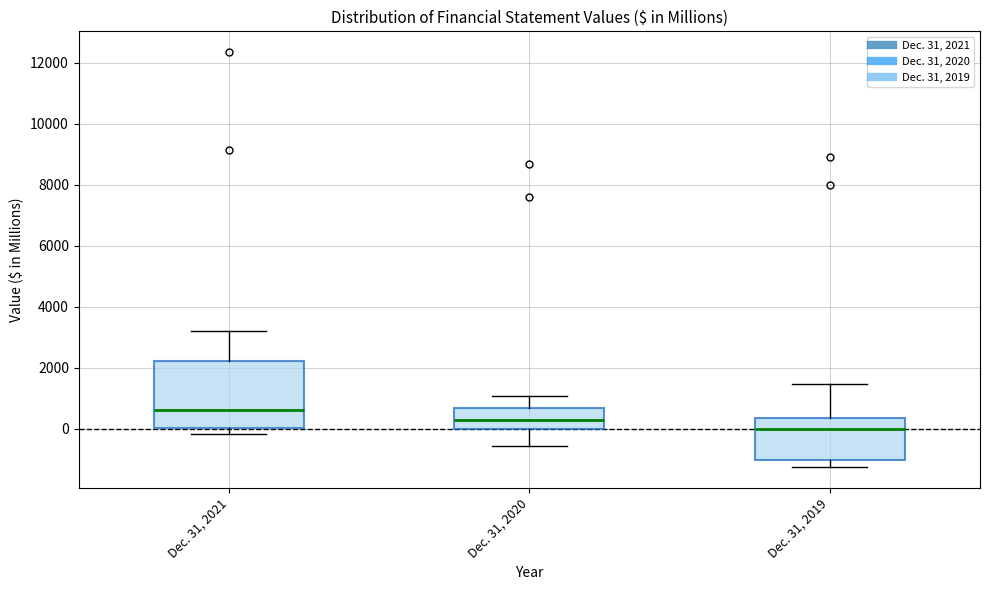

Reading left to right, transcribe this box plot: for each box, give where its median line is, the range the box spans, and where its two whiskers end, as read against the y-axis. The values are not printed on the chart, so give them approximately, as read against the axis.

Dec. 31, 2021: median 600, box 0 to 2200, whiskers -200 to 3200
Dec. 31, 2020: median 200, box 0 to 600, whiskers -600 to 1000
Dec. 31, 2019: median 0, box -1000 to 400, whiskers -1200 to 1400